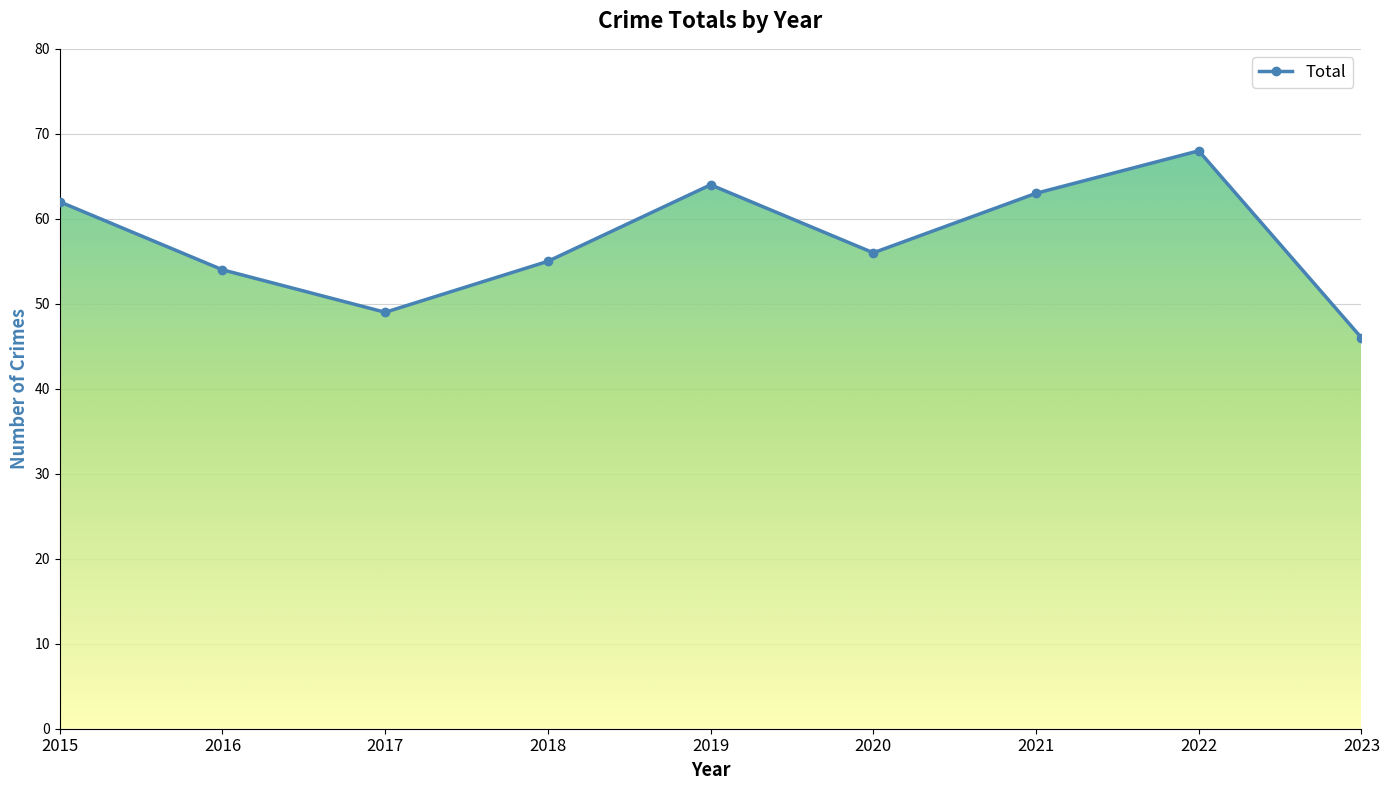

What is the difference between the second highest and second lowest values?

15